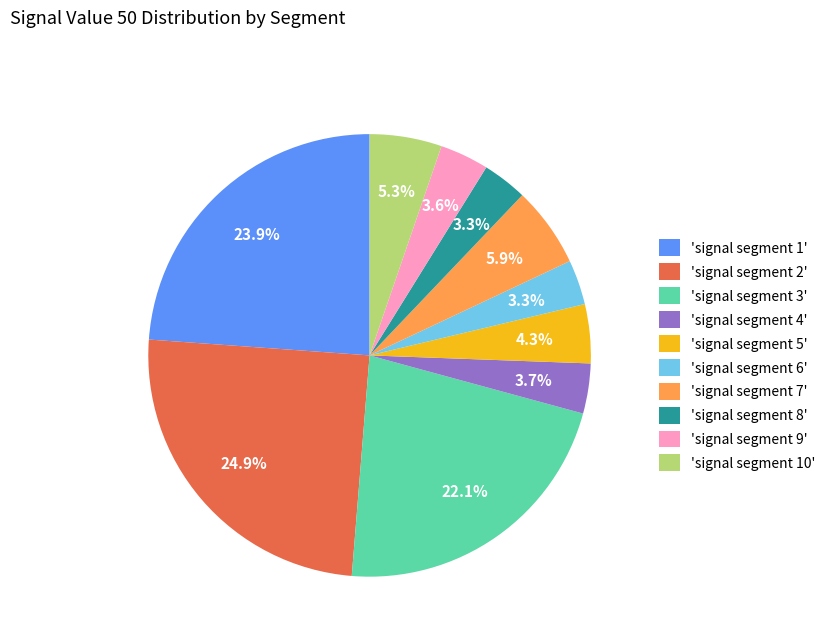

Is there a majority slice in this chart?

No